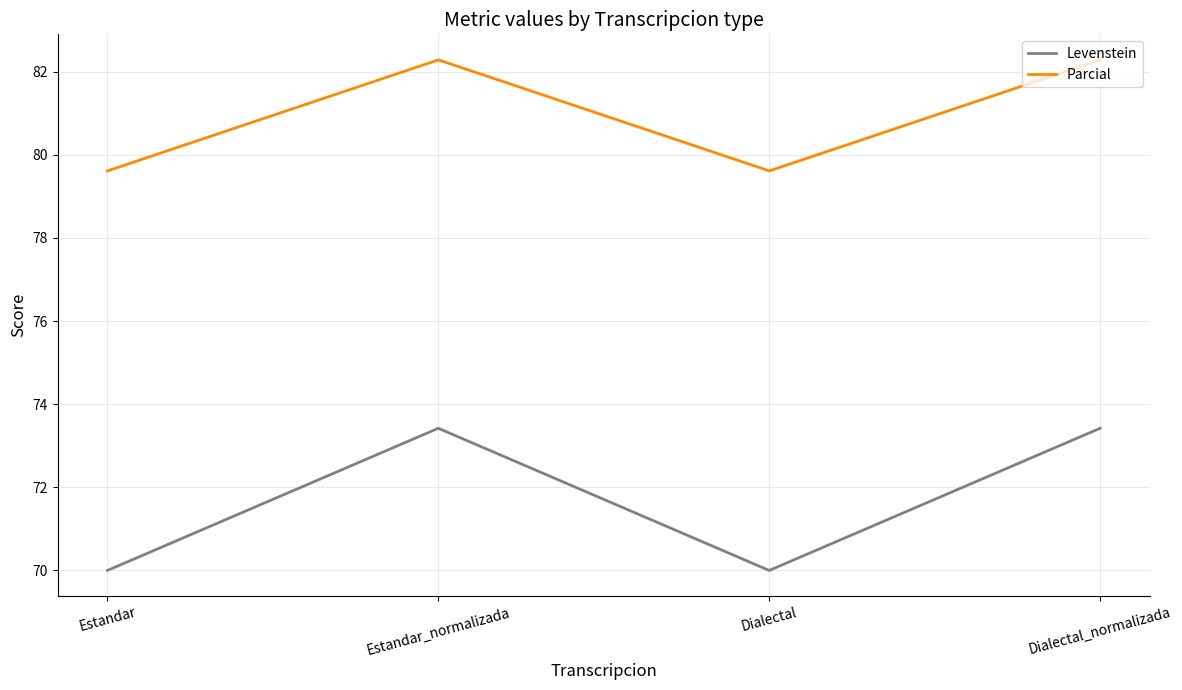

How many lines are shown in the chart?

2